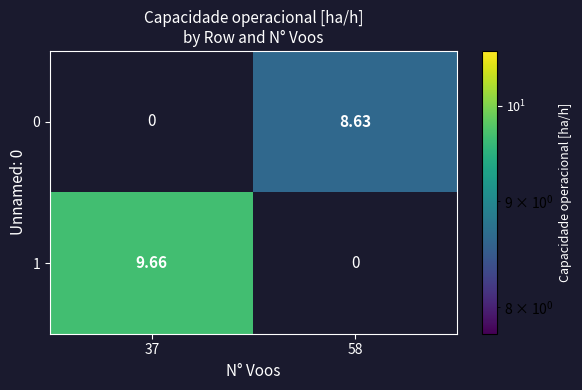

Is the value of 0 at 58 greater than the value of 1 at 37?

No